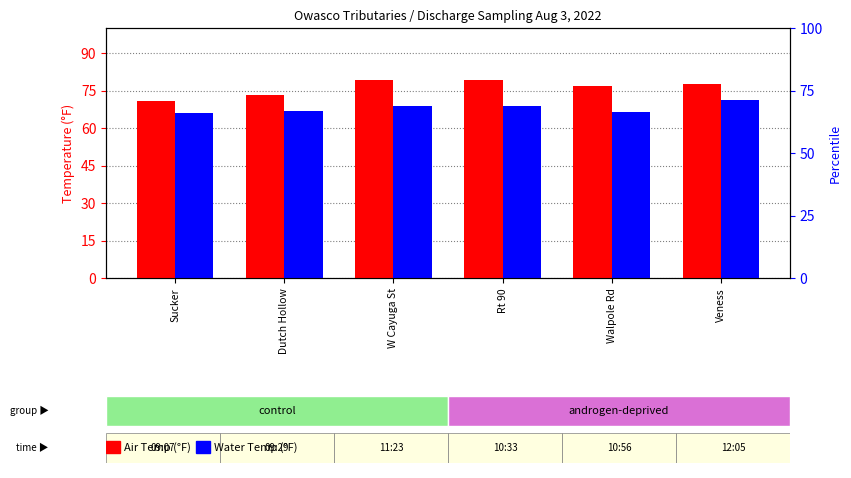

What are all the series names shown in the legend?

Air Temp, Water Temp